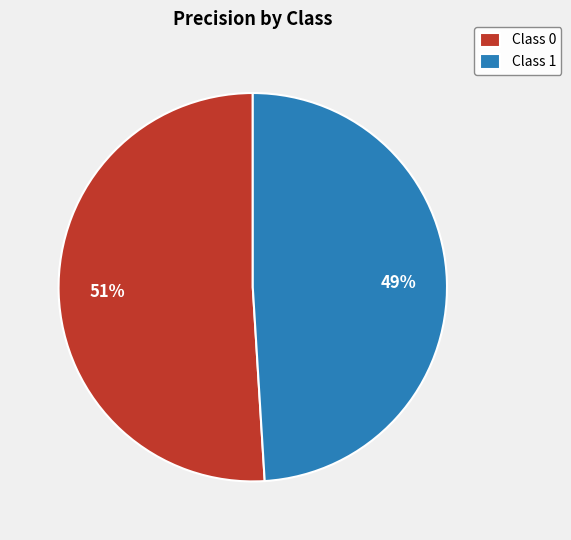

Rank the categories by value from highest to lowest.

Class 0, Class 1